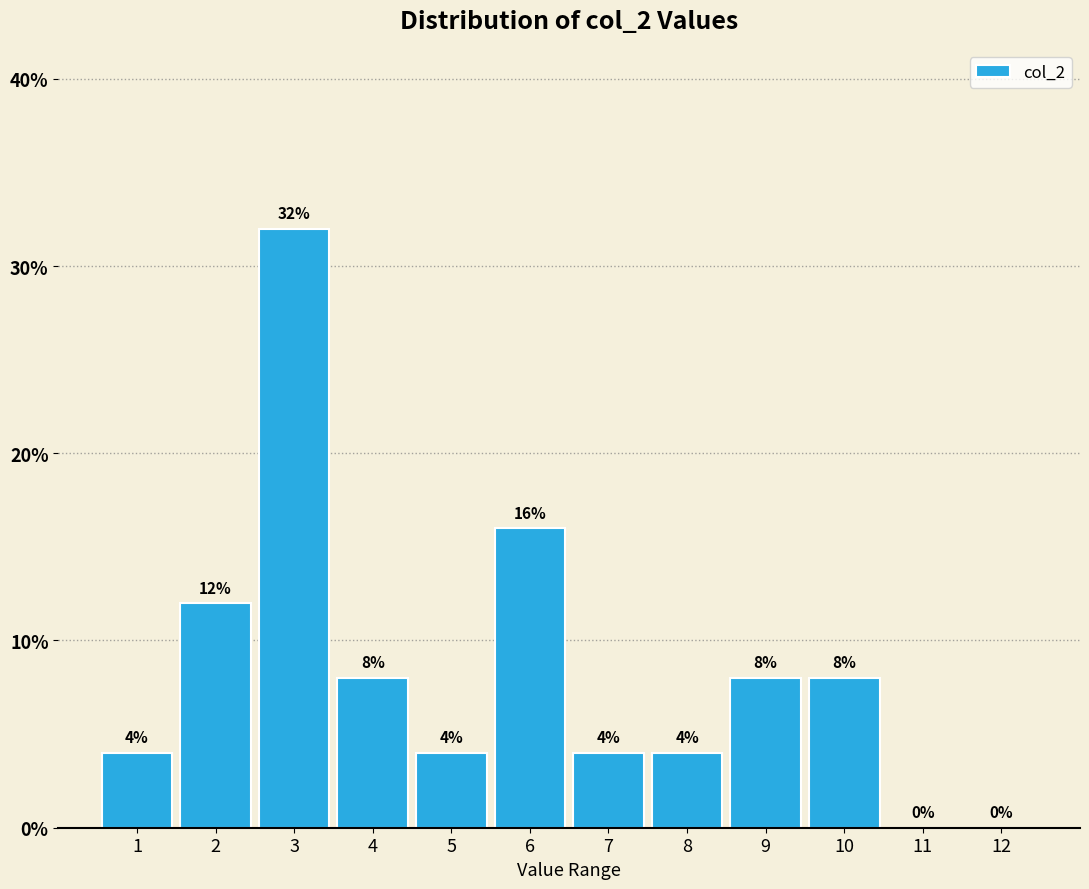

Is it true that the value at 10 is 8?

True